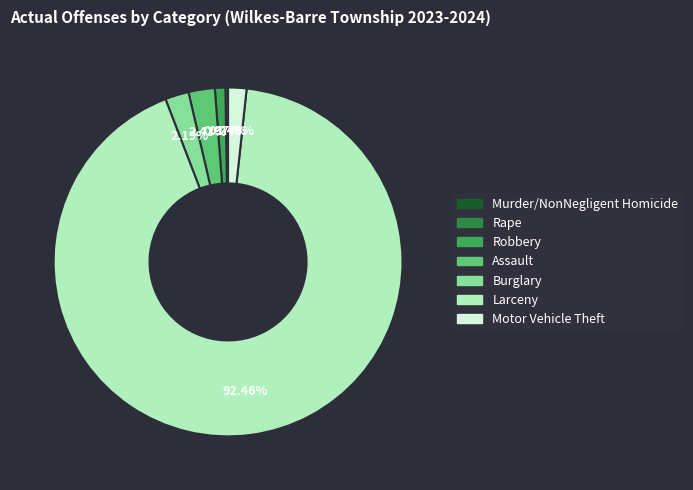

To the nearest percent, what is the combined percentage of Larceny and Robbery?

93%